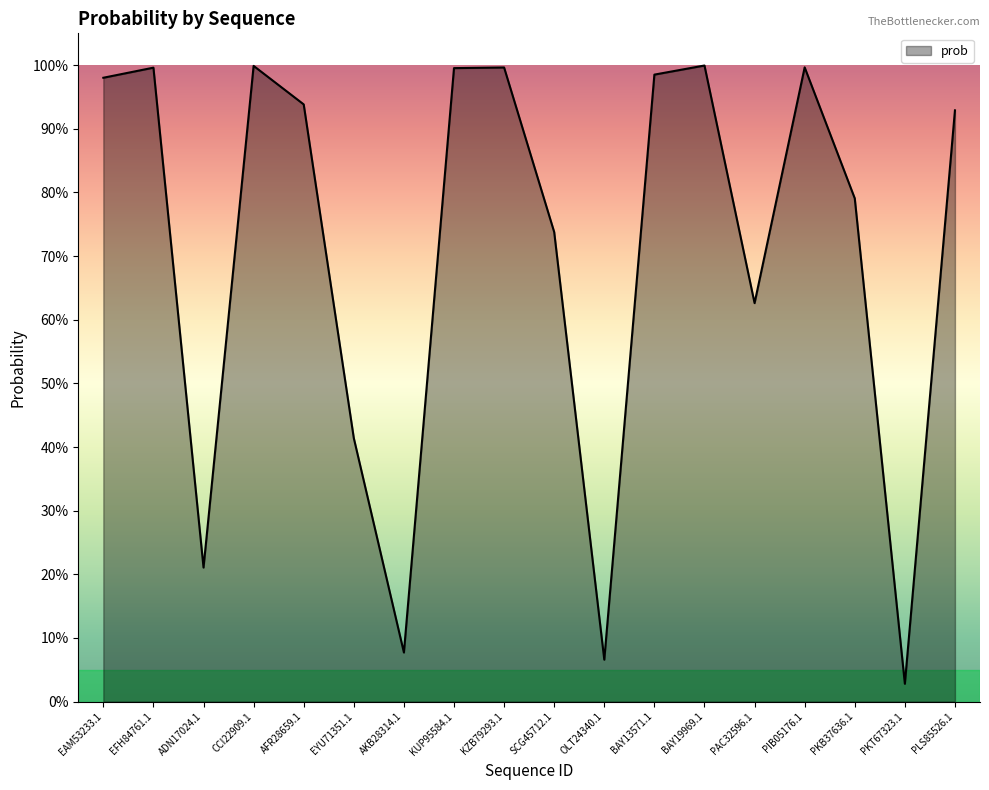

Reading left to right, extract all data points from this chart.

EAM53233.1=1.0	EFH84761.1=1.0	ADN17024.1=0.2	CCI22909.1=1.0	AFR28659.1=0.9	EYU71351.1=0.4	AKB28314.1=0.1	KUP95584.1=1.0	KZB79293.1=1.0	SCG45712.1=0.7	OLT24340.1=0.1	BAY13571.1=1.0	BAY19969.1=1.0	PAC32596.1=0.6	PIB05176.1=1.0	PKB37636.1=0.8	PKT67323.1=0.0	PLS85526.1=0.9